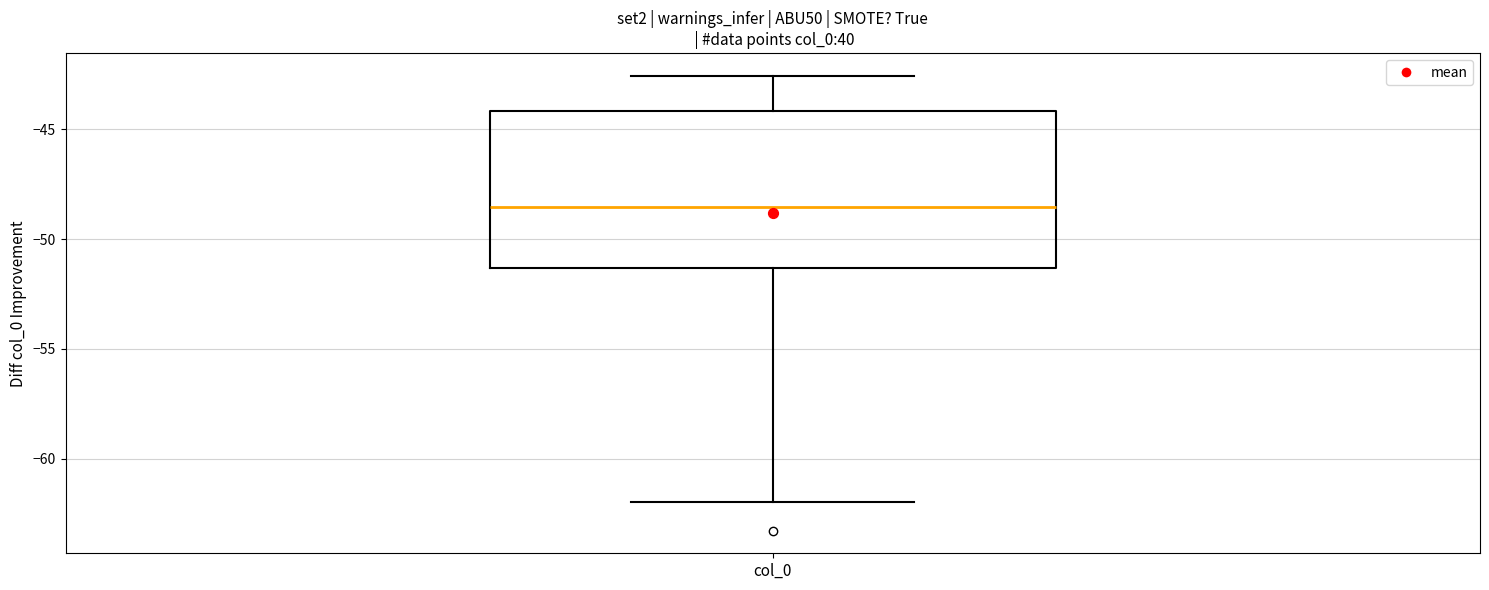

Read this box plot against the y-axis: the position of the median line, the range covered by the box, and the ends of both whiskers. The values are not printed on the chart, so give them approximately, as read against the axis.

median -48.5, box -51.5 to -44.0, whiskers -62.0 to -42.5